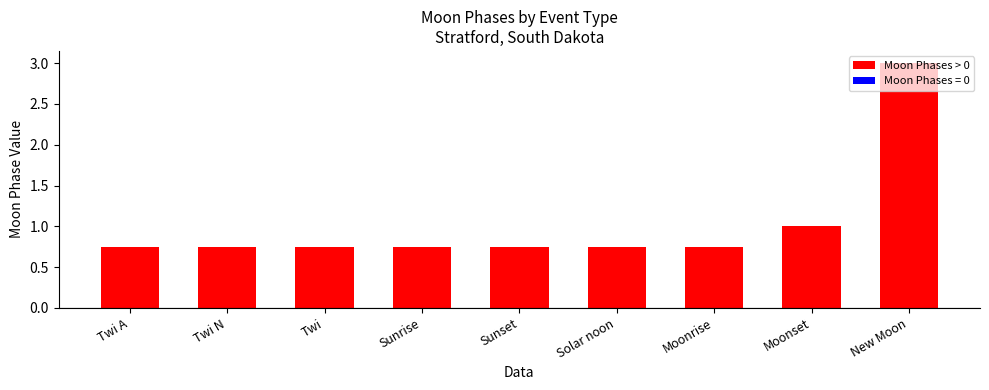

What is the average value?

1.0